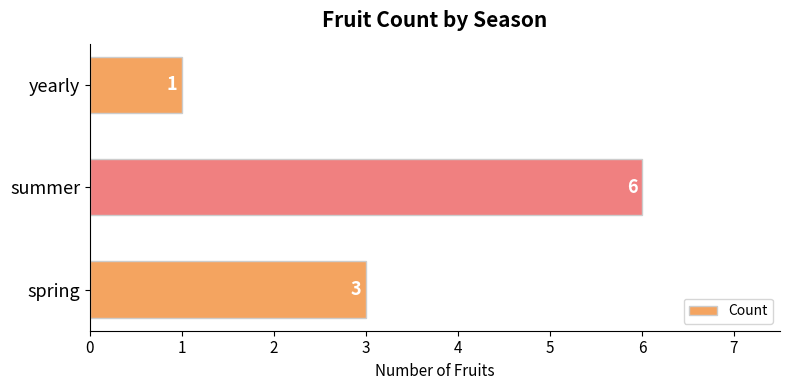

What is the change in value from spring to summer?

+3